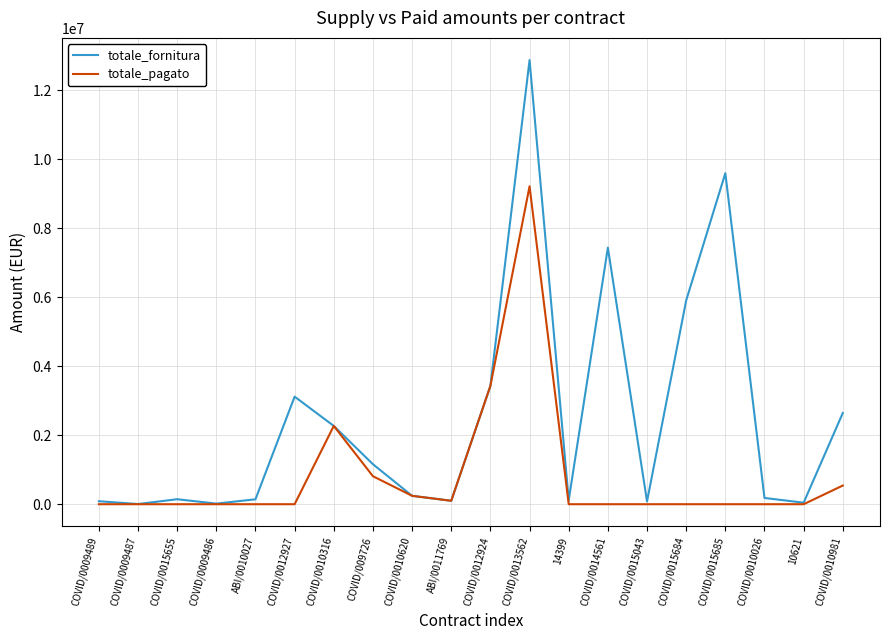

At which category does the chart reach its peak across all series?

COVID/0013562